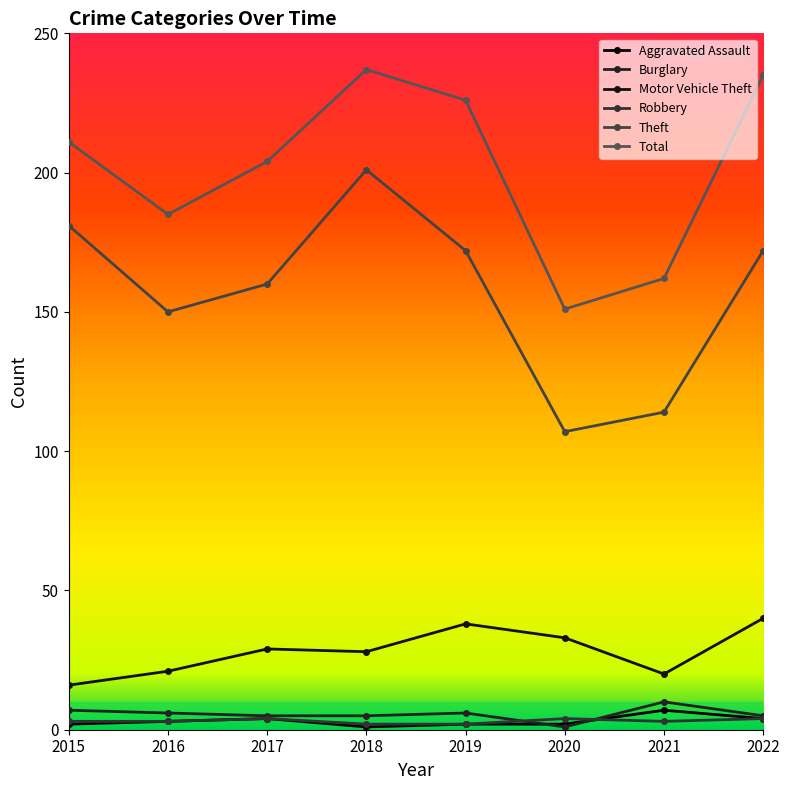

Reading left to right, list all the values displayed in this chart.

Aggravated Assault: 2	3	4	1	2	2	7	4
Burglary: 7	6	5	5	6	1	10	5
Motor Vehicle Theft: 16	21	29	28	38	33	20	40
Robbery: 3	3	4	2	2	4	3	4
Theft: 181	150	160	201	172	107	114	172
Total: 211	185	204	237	226	151	162	235